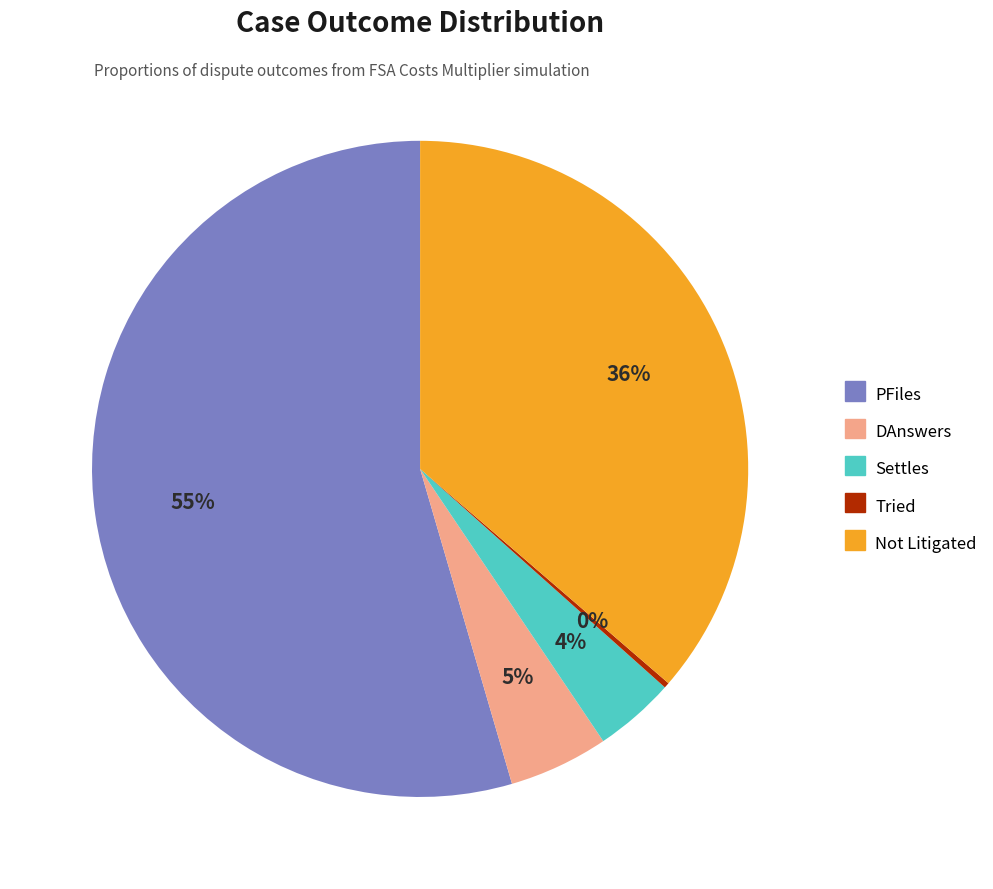

Combined, do Not Litigated and Settles account for over 50%?

No